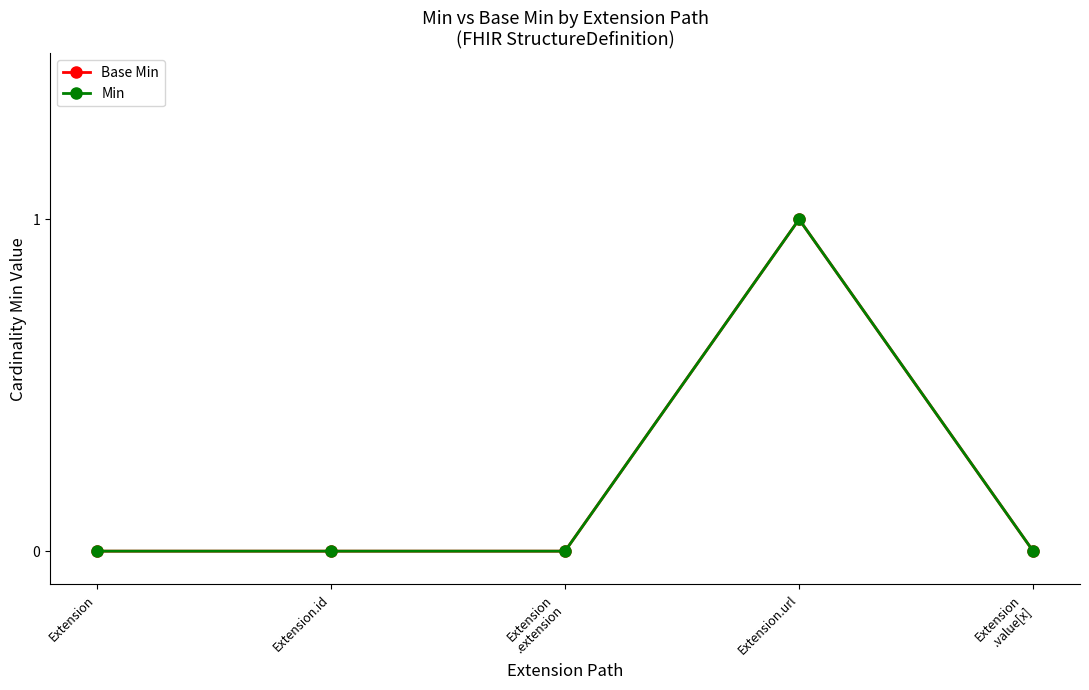

True or false: Base Min and Min intersect in this chart.

False